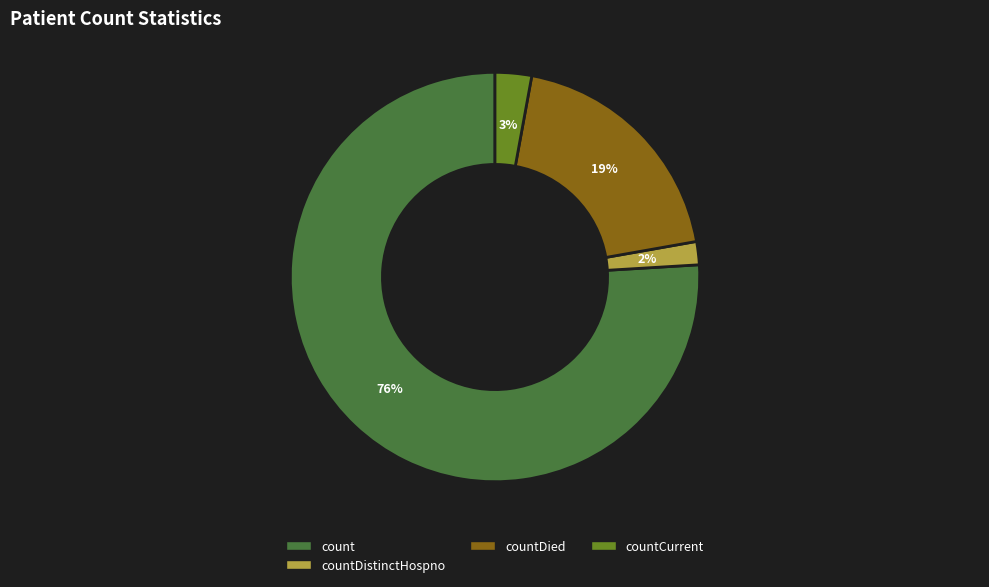

Which slice is the largest?

count